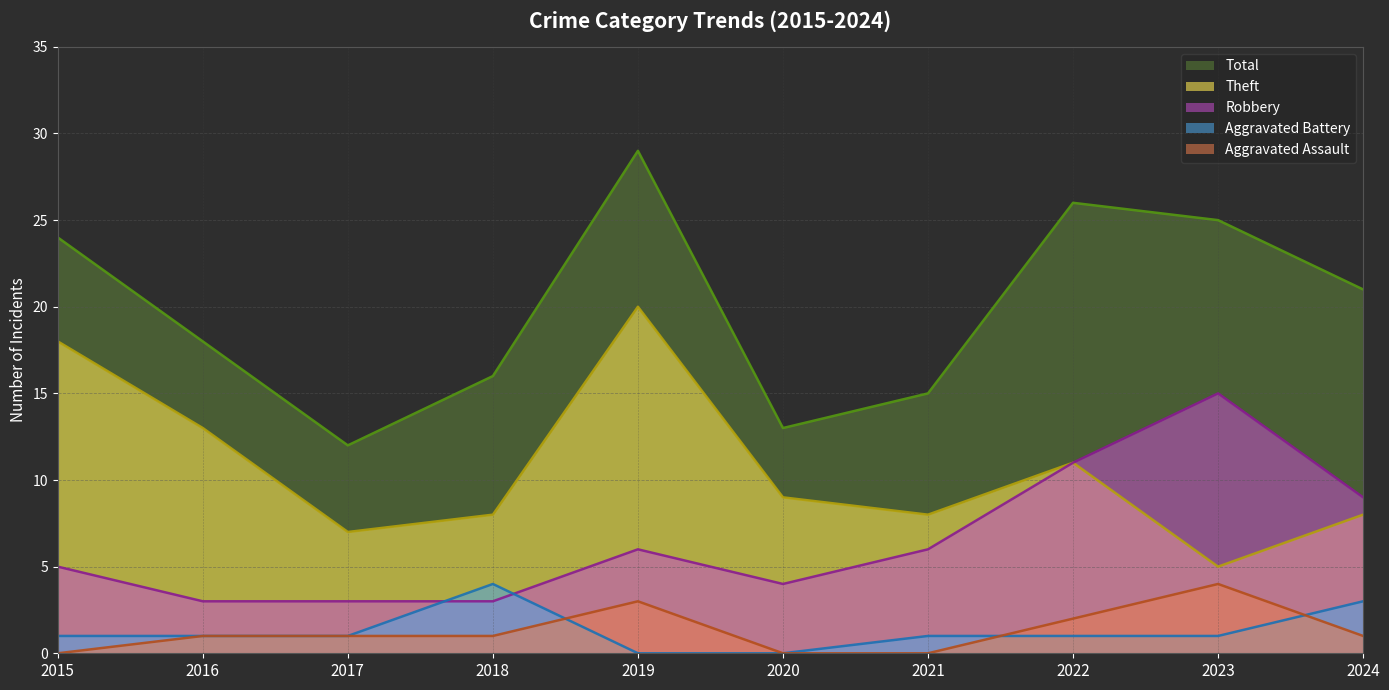

What is the total value across all series at 2022?

51